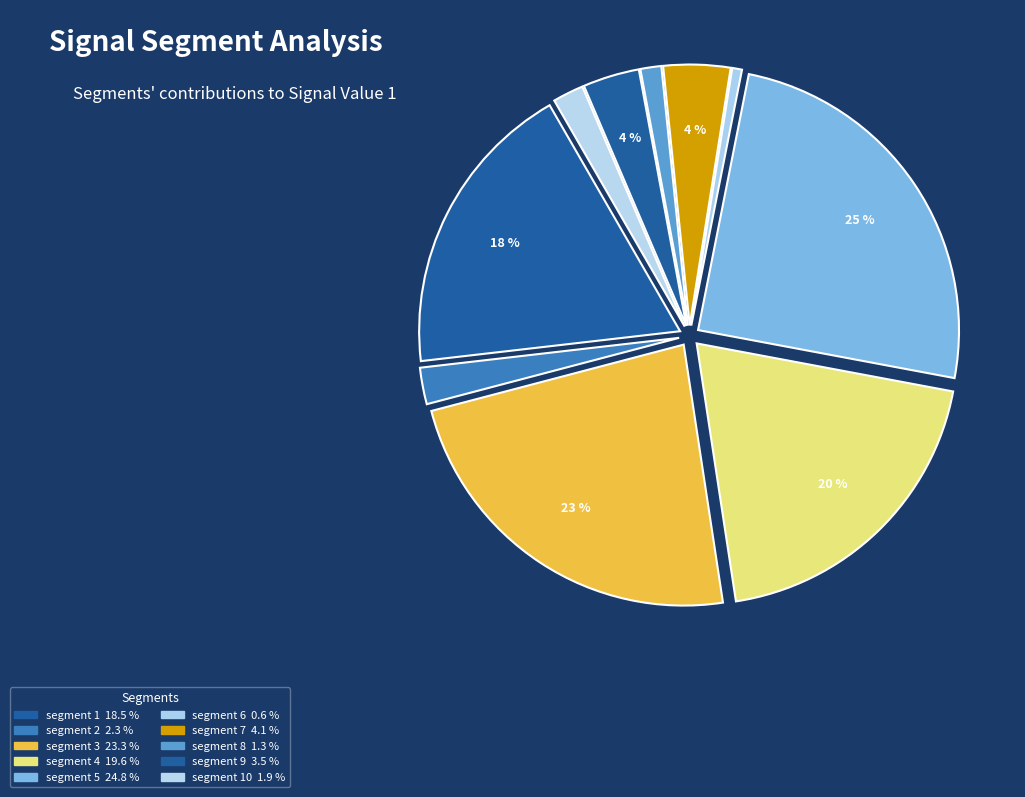

Which slice is the smallest?

signal segment 6